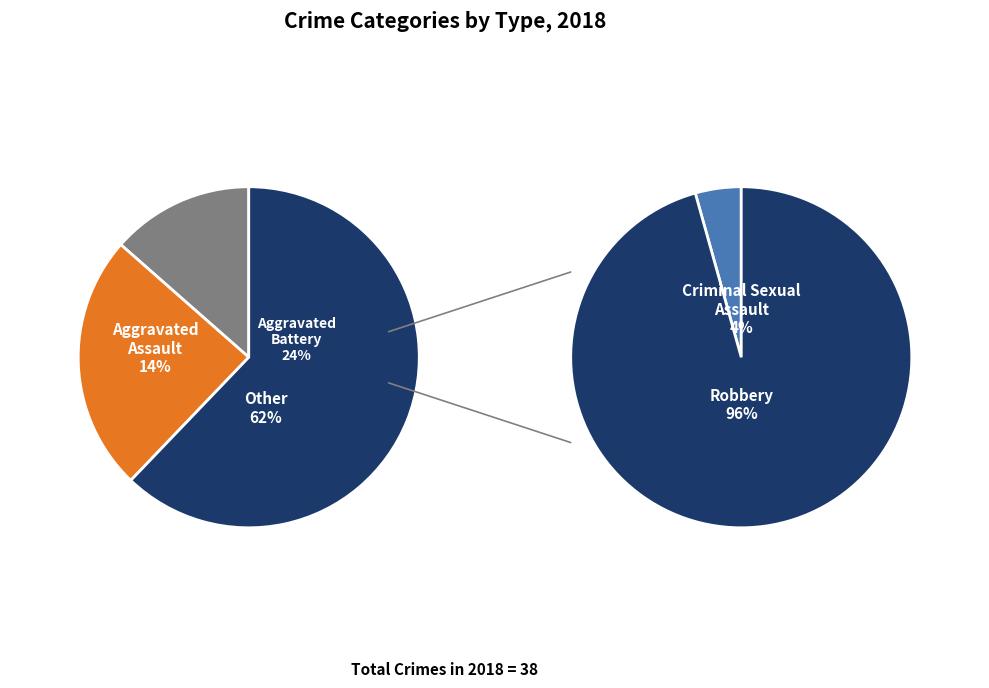

Is Robbery the majority of the pie?

Yes